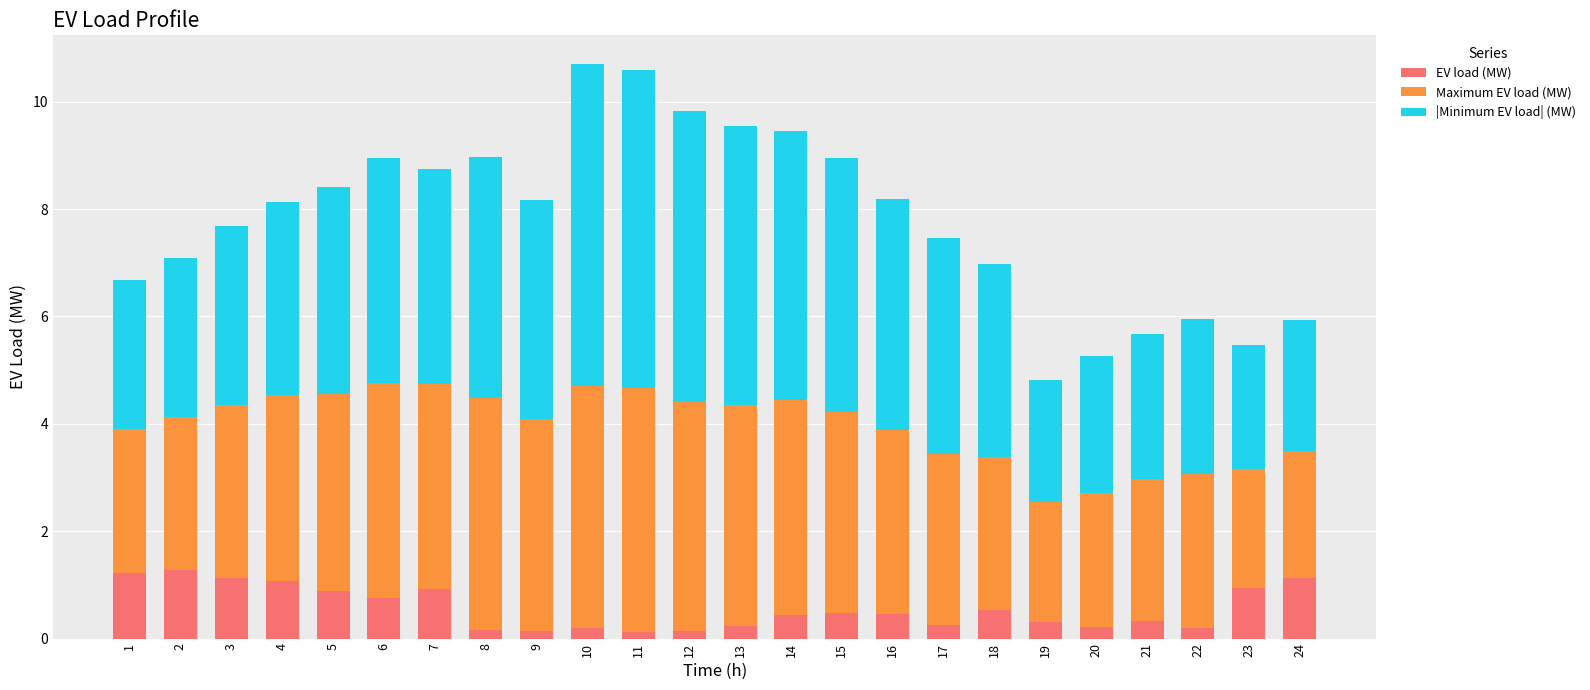

Does the chart contain stacked bars?

Yes